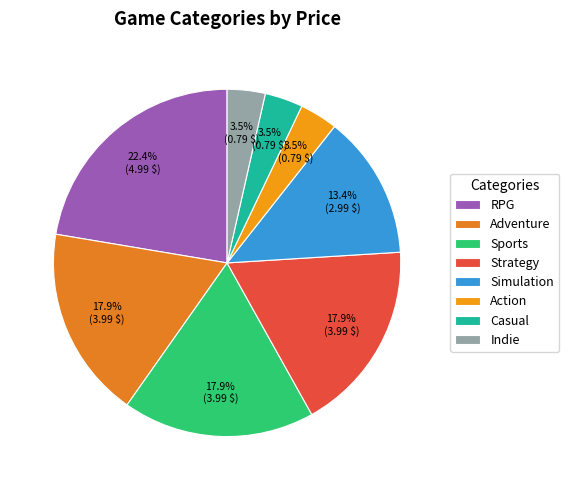

To the nearest percent, what percentage of the pie is Casual?

4%